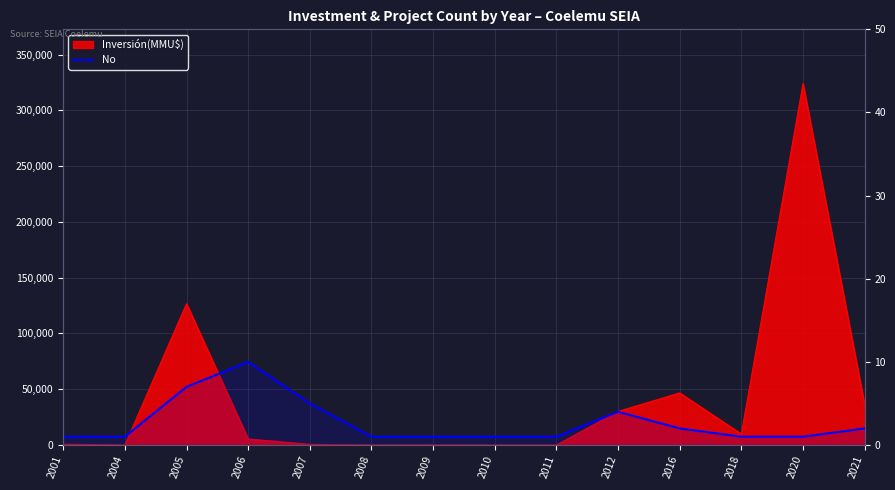

Reading left to right, transcribe all the data shown in this chart.

1	1	7	10	5	1	1	1	1	4	2	1	1	2